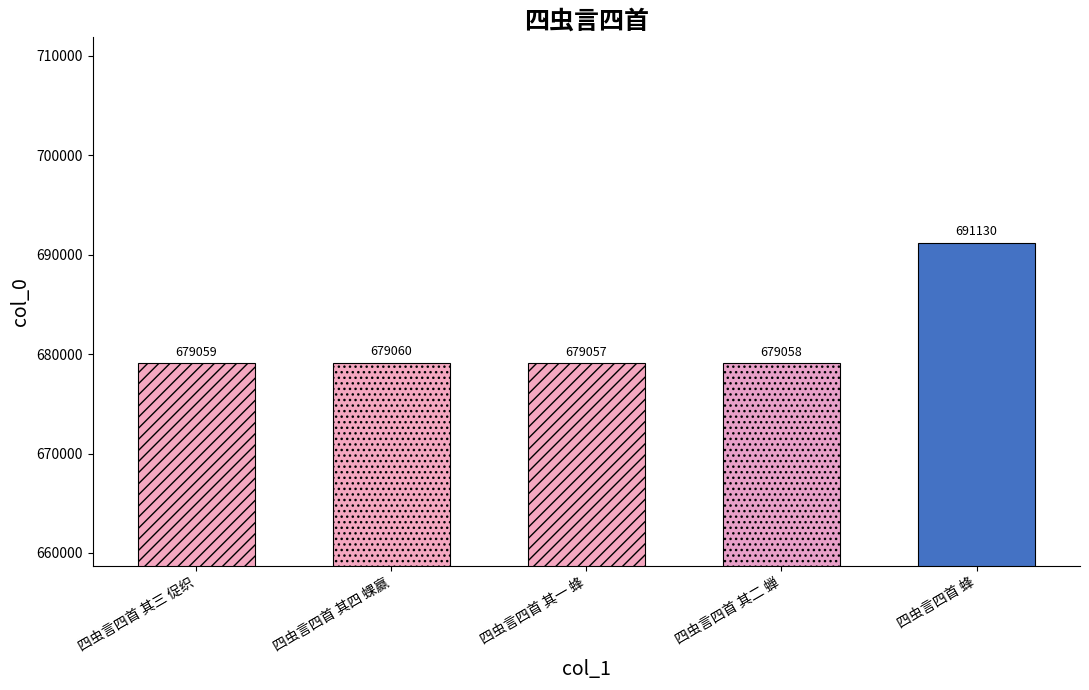

Reading left to right, transcribe all the data shown in this chart.

四虫言四首 其三 促织=679059	四虫言四首 其四 蜾蠃=679060	四虫言四首 其一 蜂=679057	四虫言四首 其二 蝉=679058	四虫言四首 蜂=691130